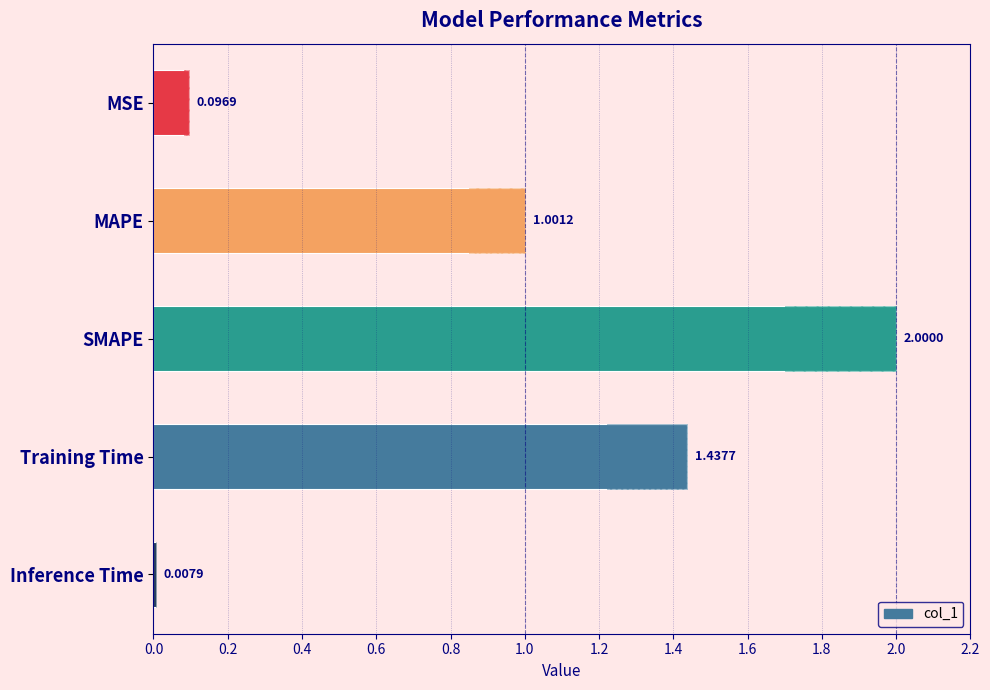

What is the sum of all values?

4.5